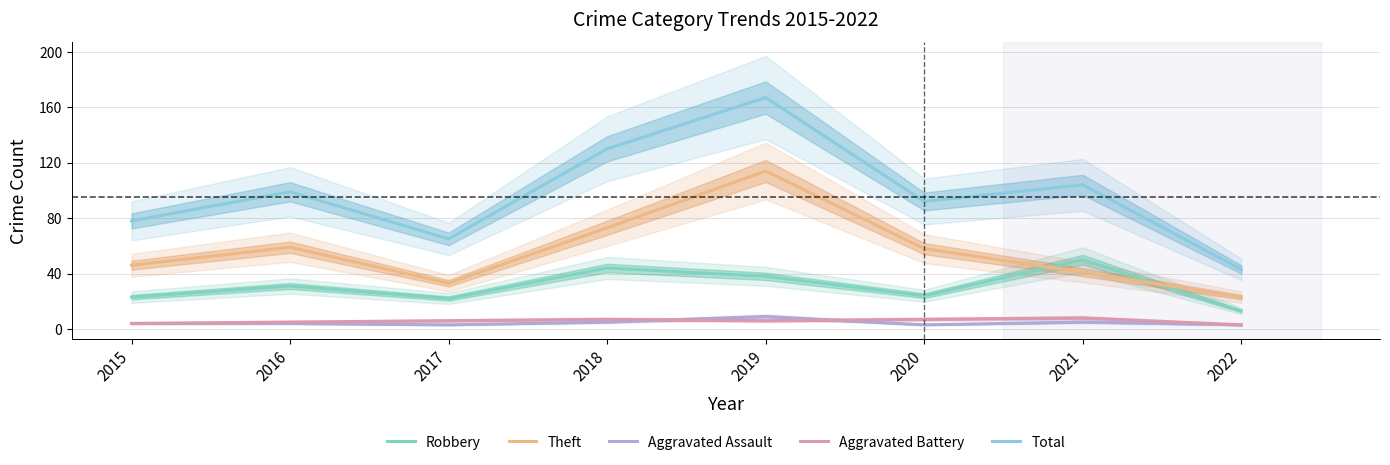

Which series changed the most between 2015 and 2018?

Total